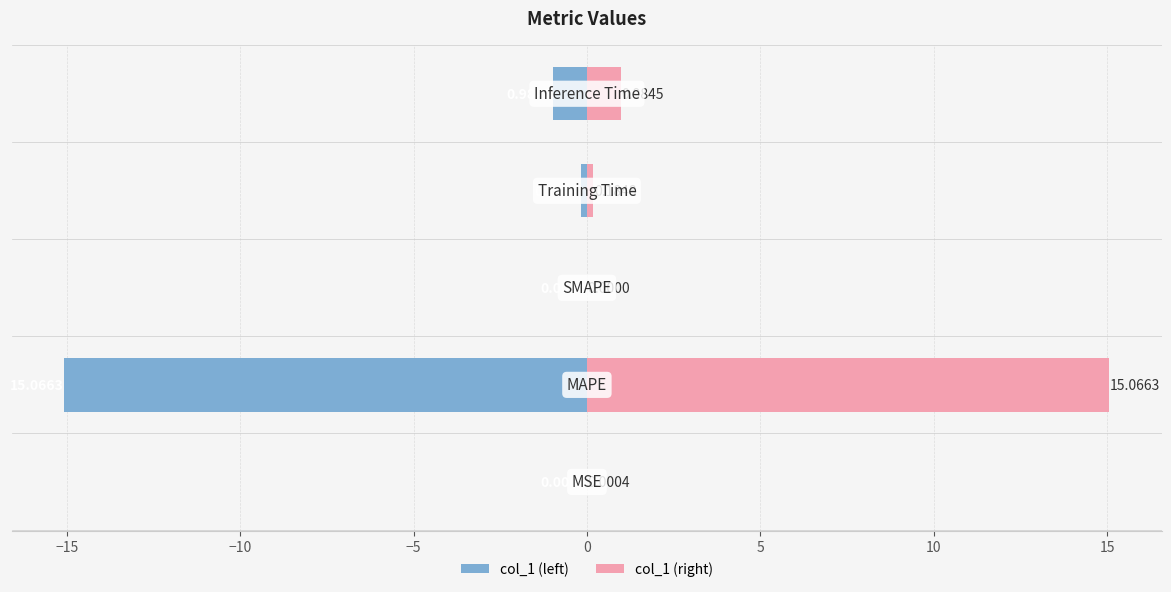

List the series in order of their peak value, highest first.

col_1 (right), col_1 (left)